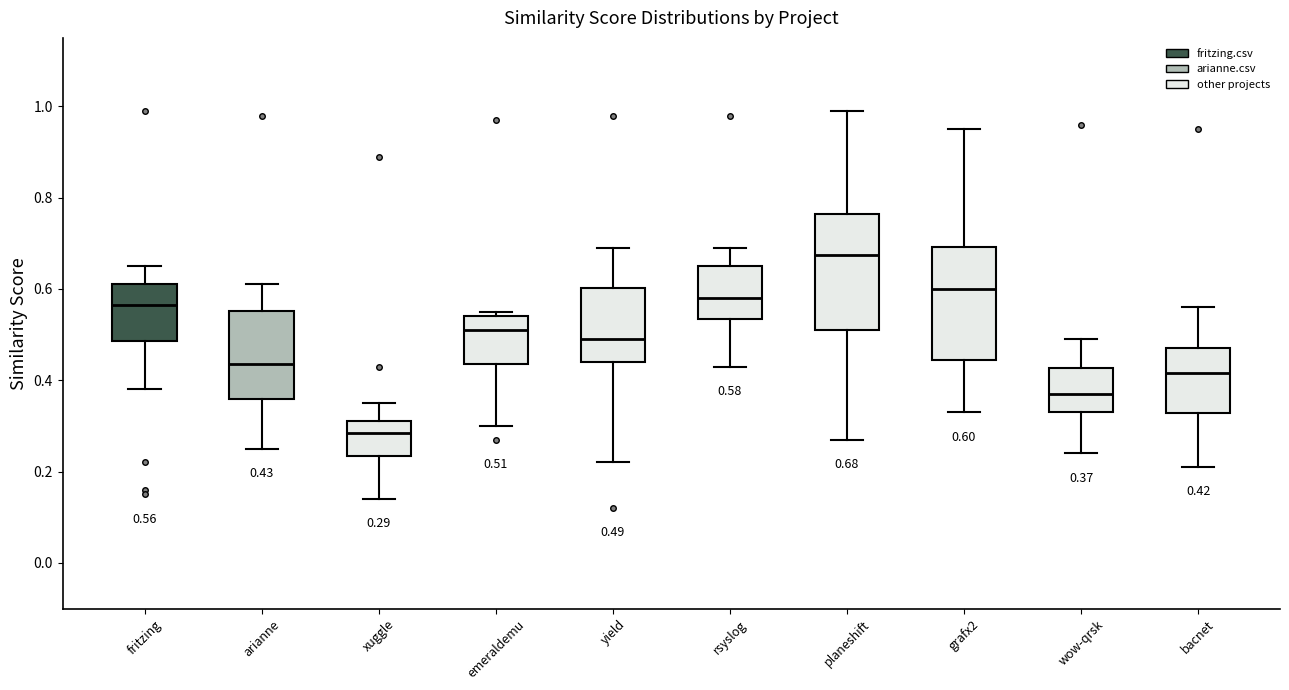

Which box's median line is the lowest?

xuggle